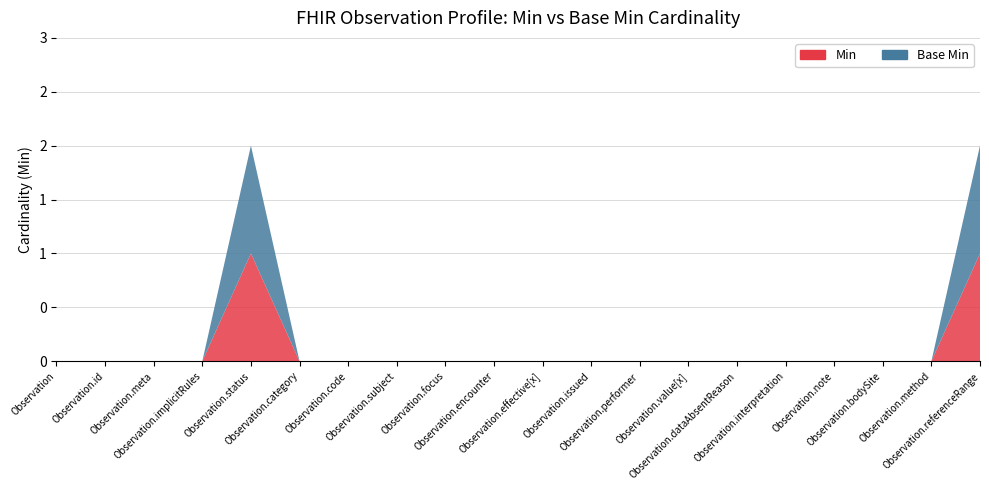

Reading left to right, what are all the values shown in this chart?

Min: 0	0	0	0	1	0	0	0	0	0	0	0	0	0	0	0	0	0	0	1
Base Min: 0	0	0	0	1	0	0	0	0	0	0	0	0	0	0	0	0	0	0	1